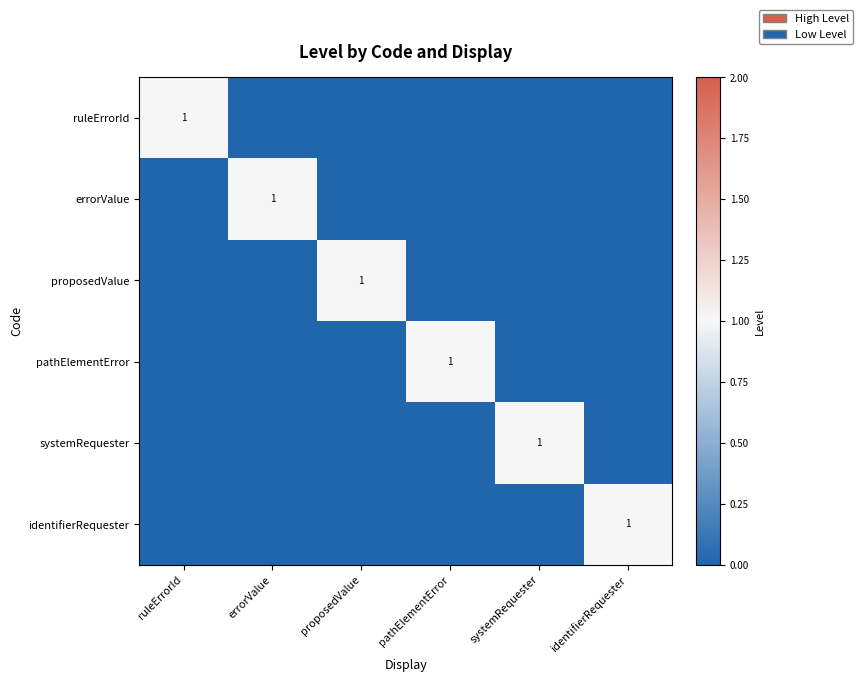

Is it true that identifierRequester equals 1 at identifierRequester?

True